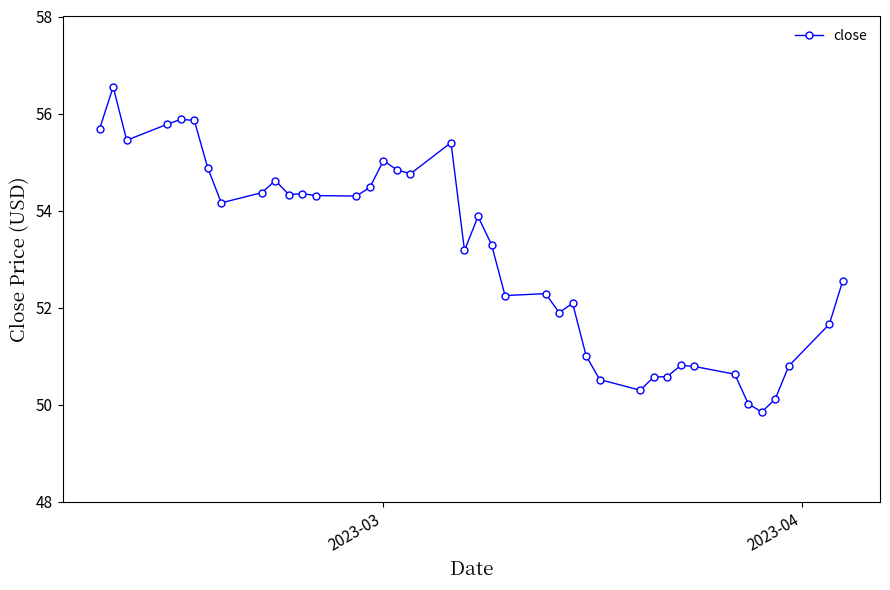

What is the smallest value displayed?

49.9